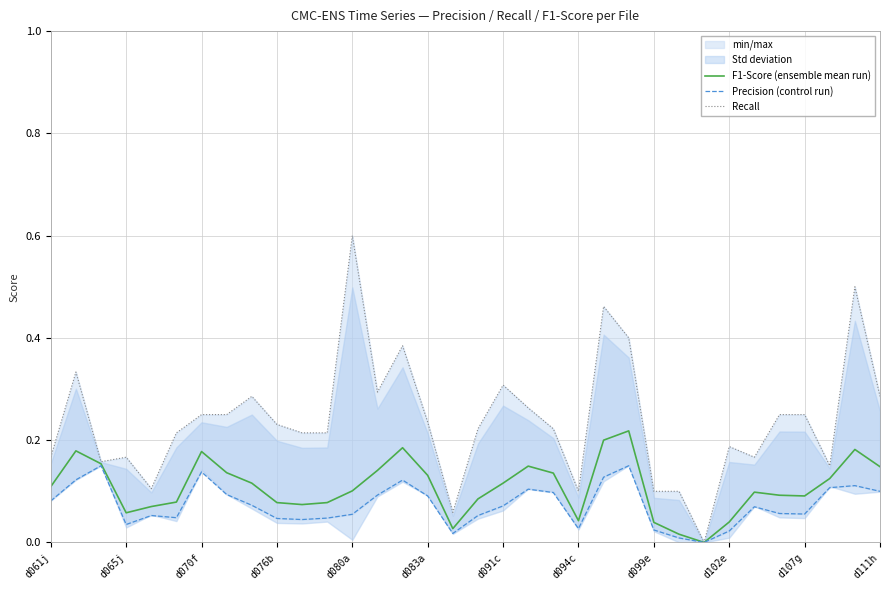

The F1-Score (ensemble mean run) series shows 0.2 at d080a. True or false?

False